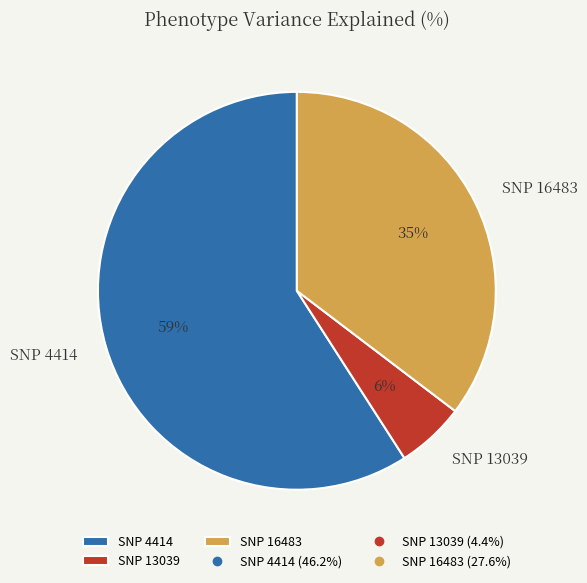

The SNP 13039 slice represents 6% of the pie. True or false?

True